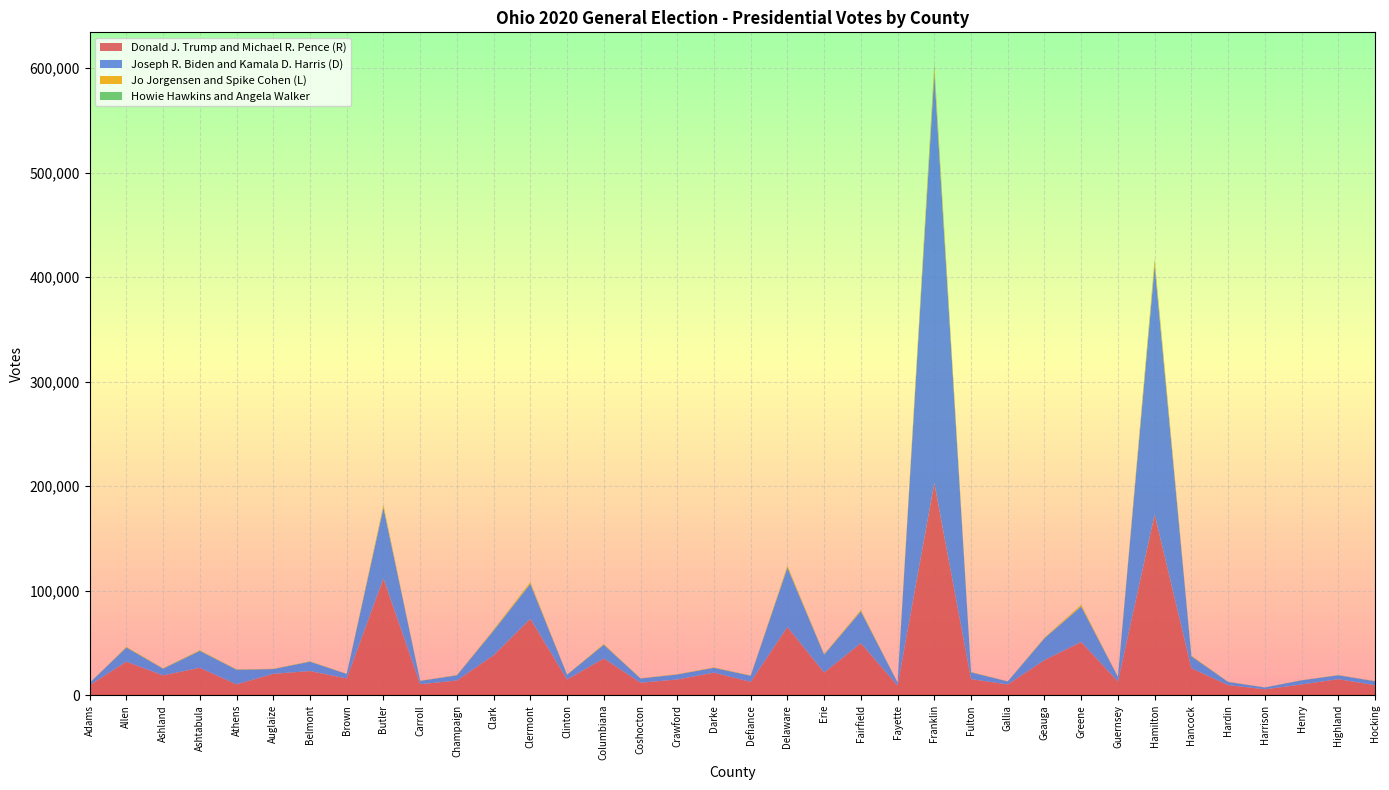

Reading left to right, what are all the values shown in this chart?

Donald J. Trump and Michael R. Pence (R): 9660	32052	19002	26225	10386	20451	23110	16032	111722	10525	14086	38217	73077	15061	35124	11982	15043	21569	12778	65163	21724	49714	9220	203154	15396	10289	33581	50937	13077	173015	25796	9698	5668	10273	15369	9554
Joseph R. Biden and Kamala D. Harris (D): 2130	13611	6448	16207	14047	4583	9011	4326	67729	3206	4946	23625	33505	4556	13183	4057	4831	4668	5870	56961	17142	30634	2911	391584	6545	2911	20980	34023	4498	238101	11535	3025	1742	3995	3741	3836
Jo Jorgensen and Spike Cohen (L): 89	562	330	538	274	250	279	176	2107	150	247	789	1468	259	597	221	268	324	264	1593	505	998	129	7294	290	126	524	1398	170	4989	565	188	56	171	140	160
Howie Hawkins and Angela Walker: 26	137	103	191	102	64	97	52	476	54	54	239	265	64	158	59	50	60	77	287	152	218	32	2026	68	32	132	258	61	1303	103	43	34	43	49	40